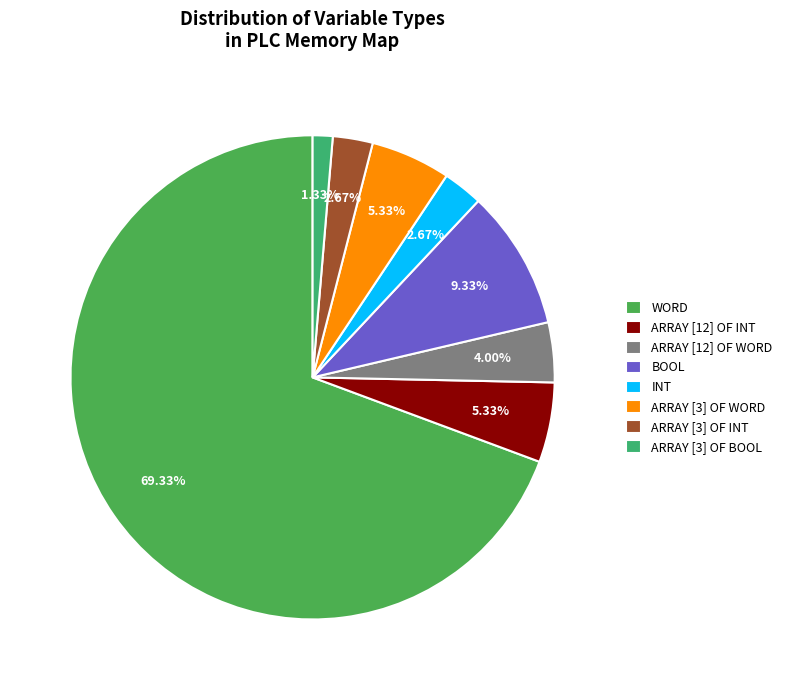

How many slices are in this pie chart?

8